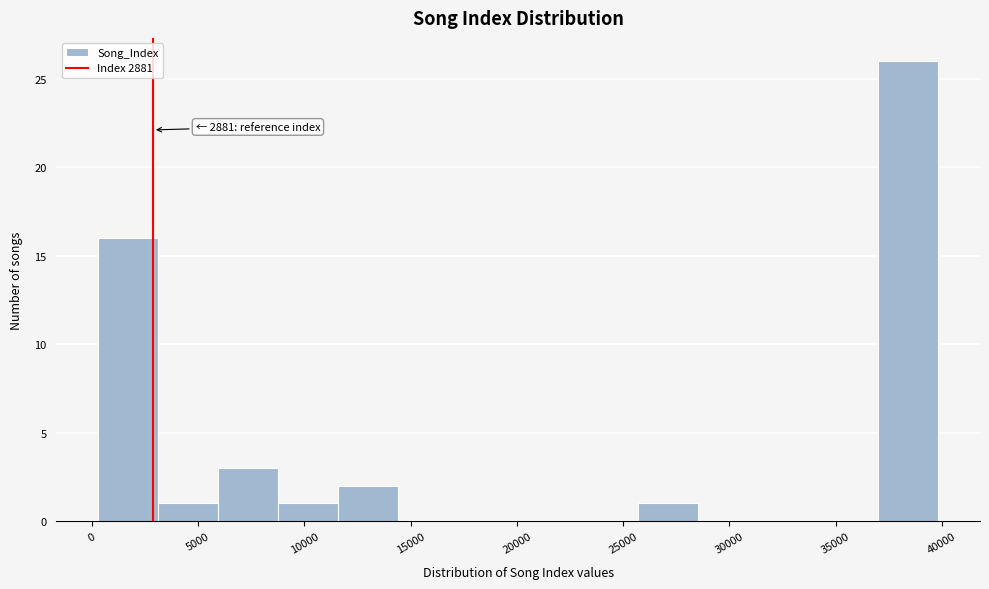

Over which range of the x-axis is the bar tallest?

37000 to 40000